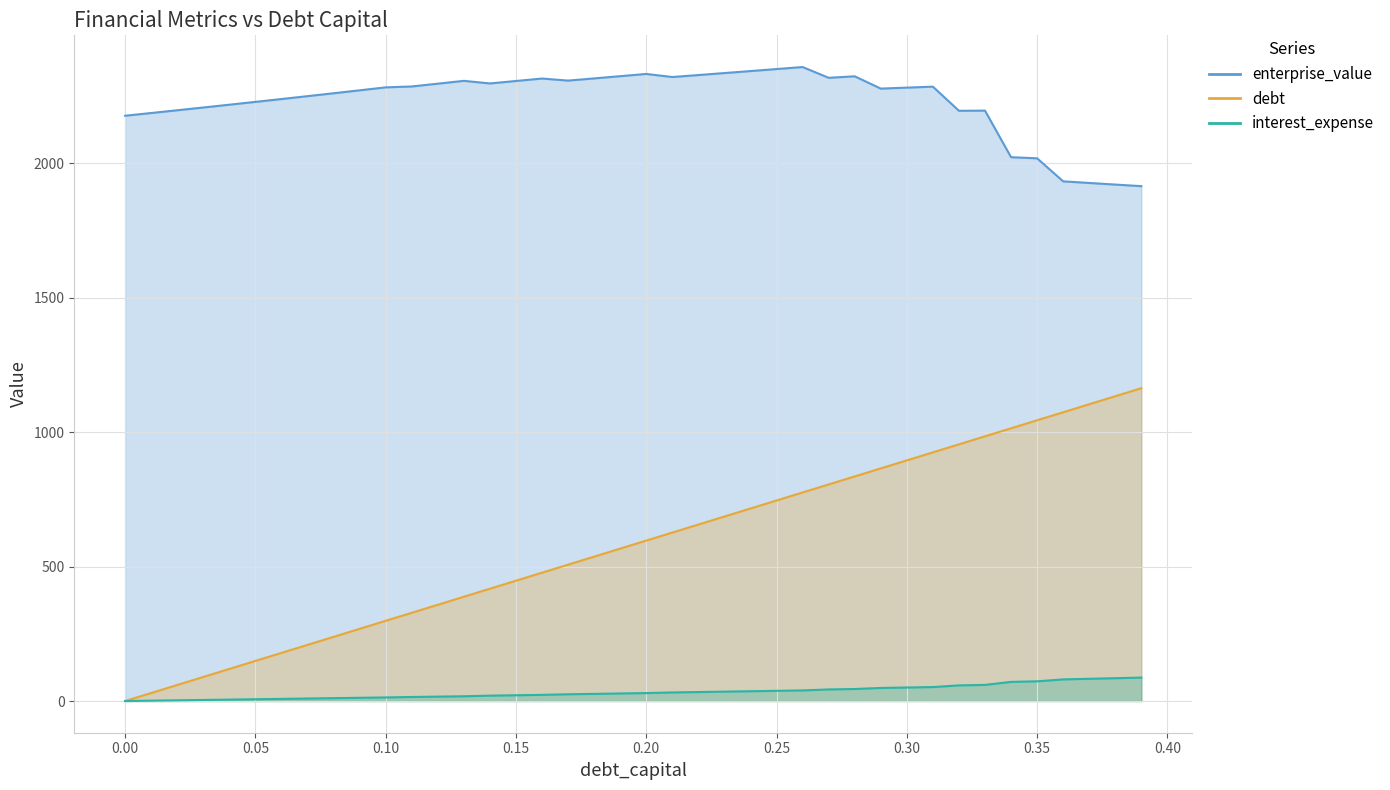

Which series has the largest range (max minus min)?

debt_capital